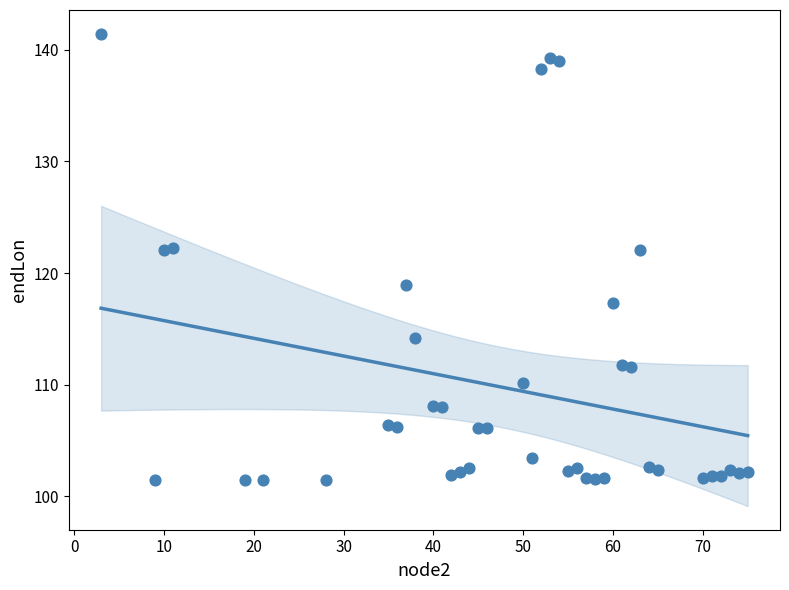

What is the range of Y values (max minus min)?

40.0